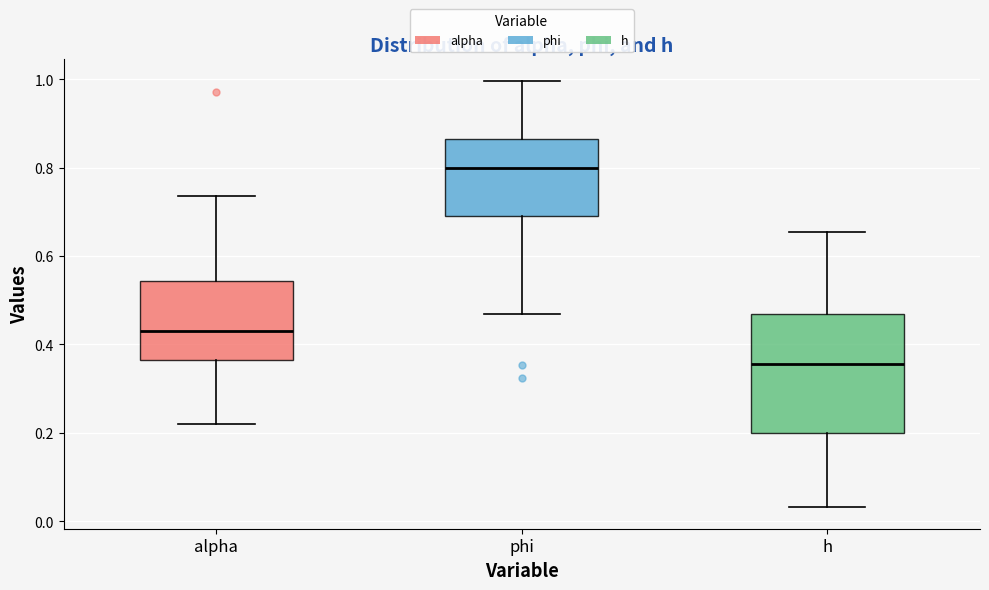

Reading left to right, read every box against the y-axis: the position of its median line, the range the box covers, and the ends of its whiskers. The values are not printed on the chart, so give them approximately, as read against the axis.

alpha: median 0.42, box 0.36 to 0.54, whiskers 0.22 to 0.74
phi: median 0.80, box 0.70 to 0.86, whiskers 0.46 to 1.00
h: median 0.36, box 0.20 to 0.46, whiskers 0.04 to 0.66